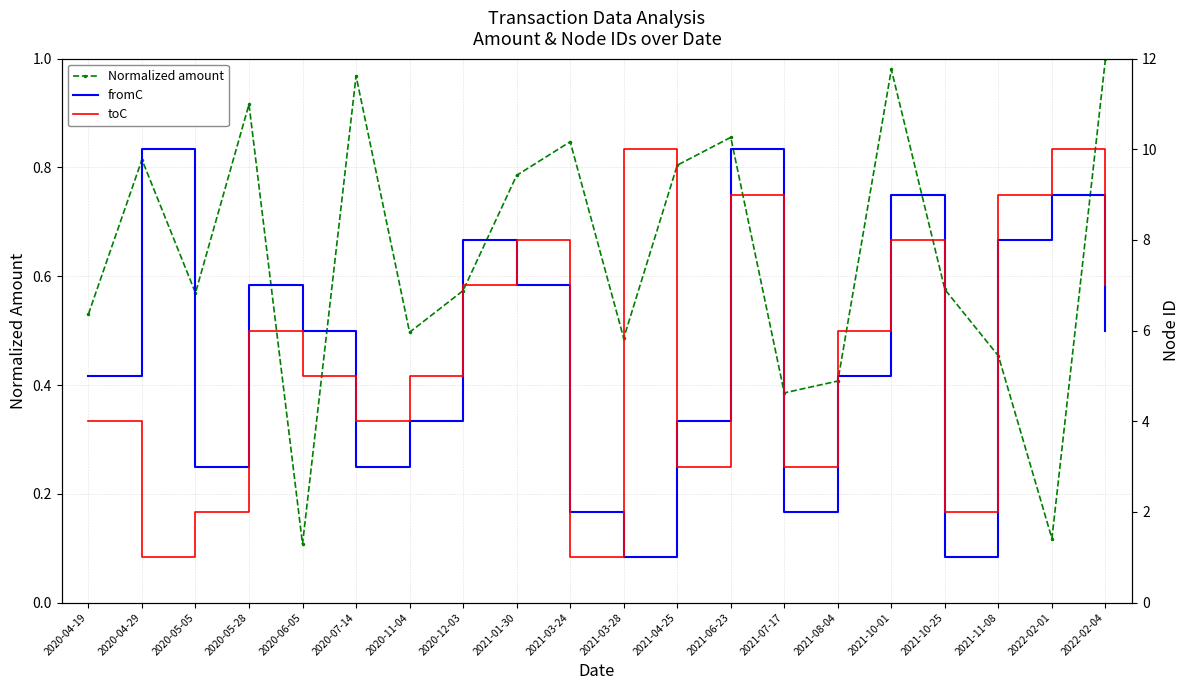

Read the toC value at 2021-03-24.

1.0